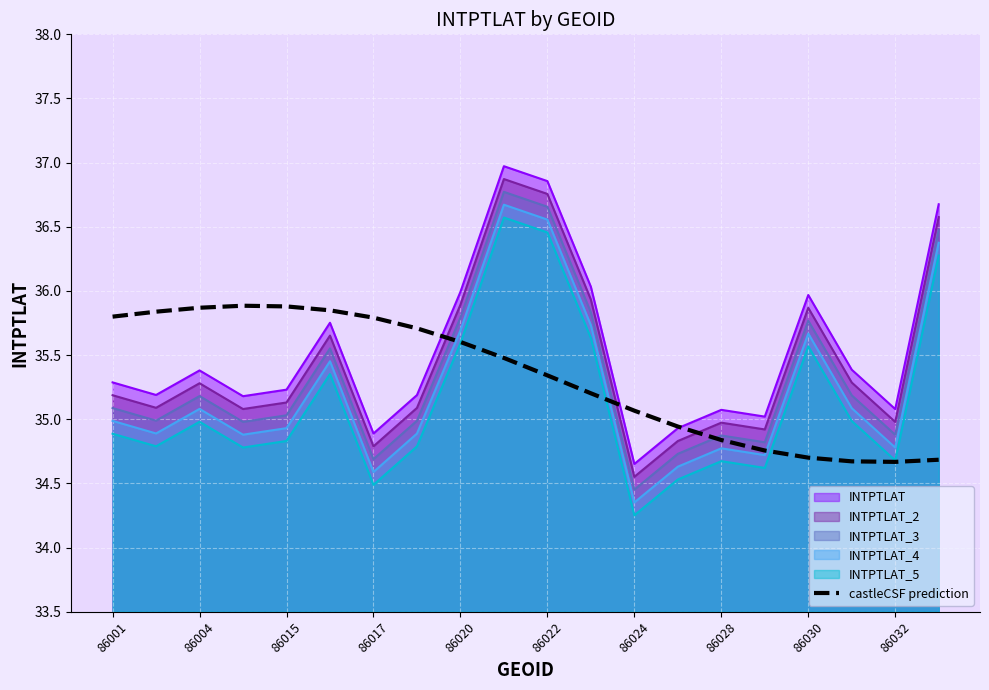

True or false: INTPTLAT_2 and INTPTLAT_4 cross at least once.

False